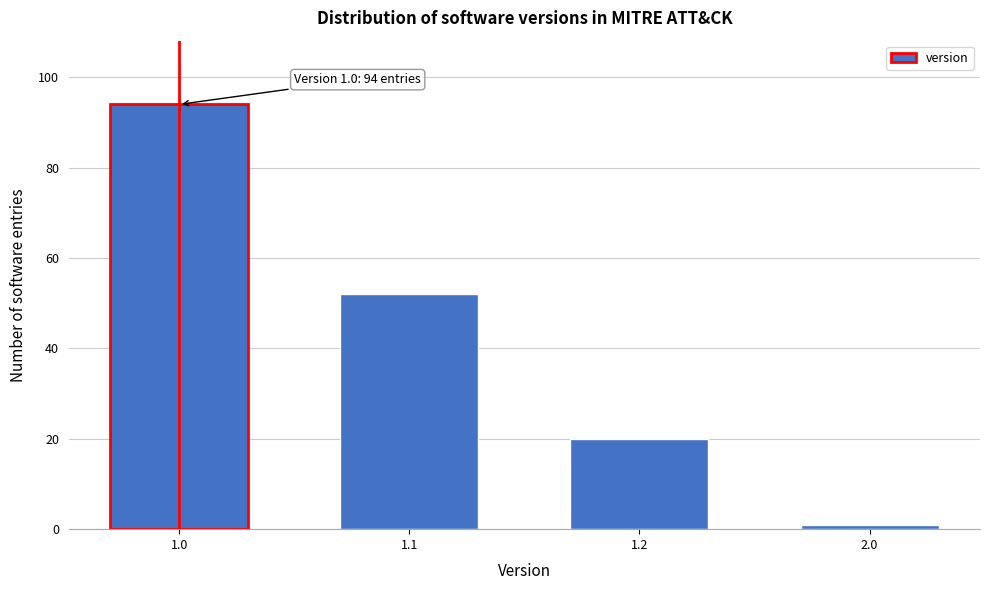

Reading left to right, transcribe all the data shown in this chart.

94	52	20	1